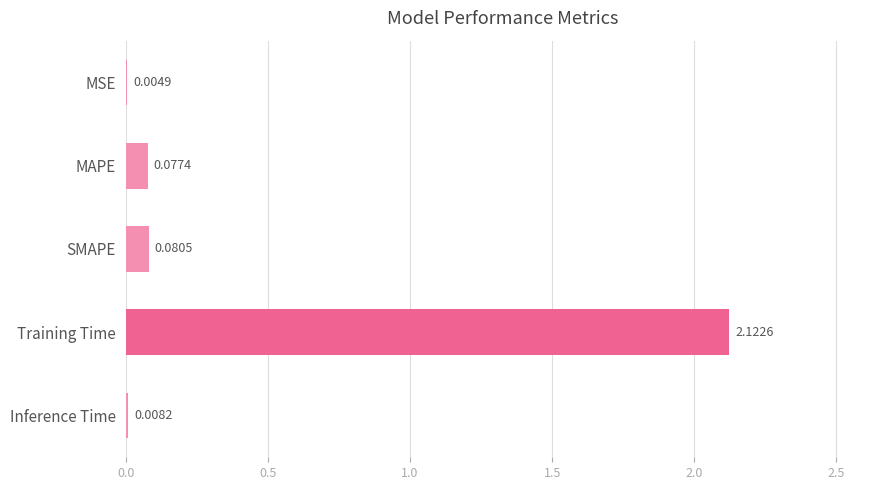

What is the sum of all values?

2.3